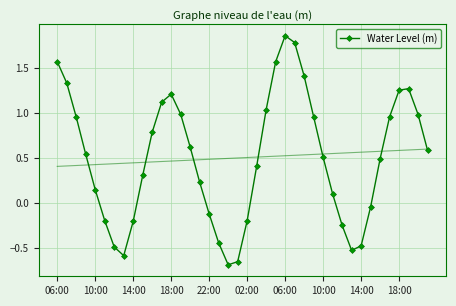

How many negative values does the Water Level (m) series have?

13